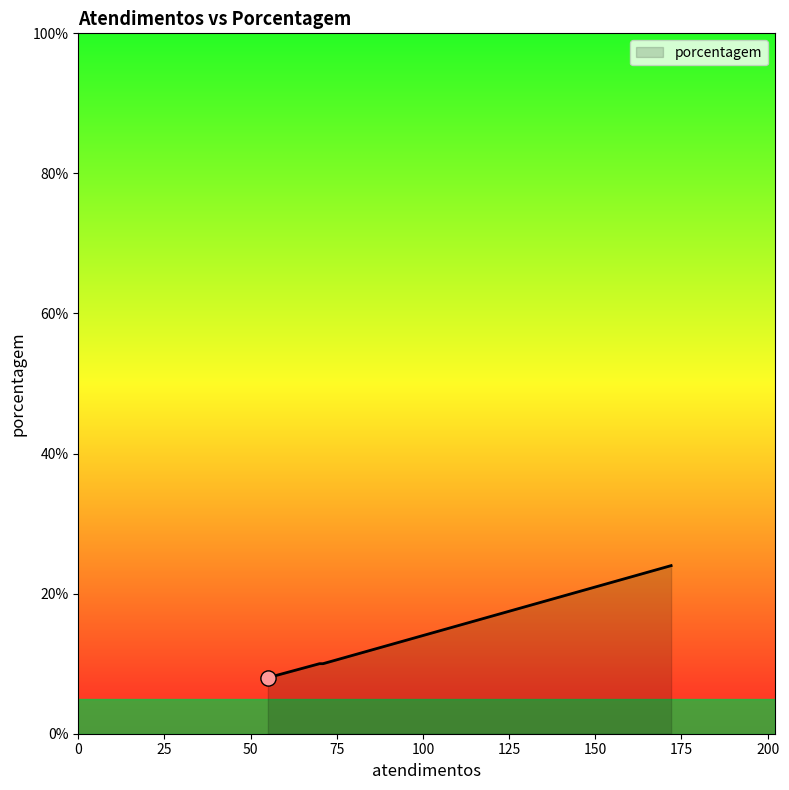

What is the maximum value shown in the chart?

24